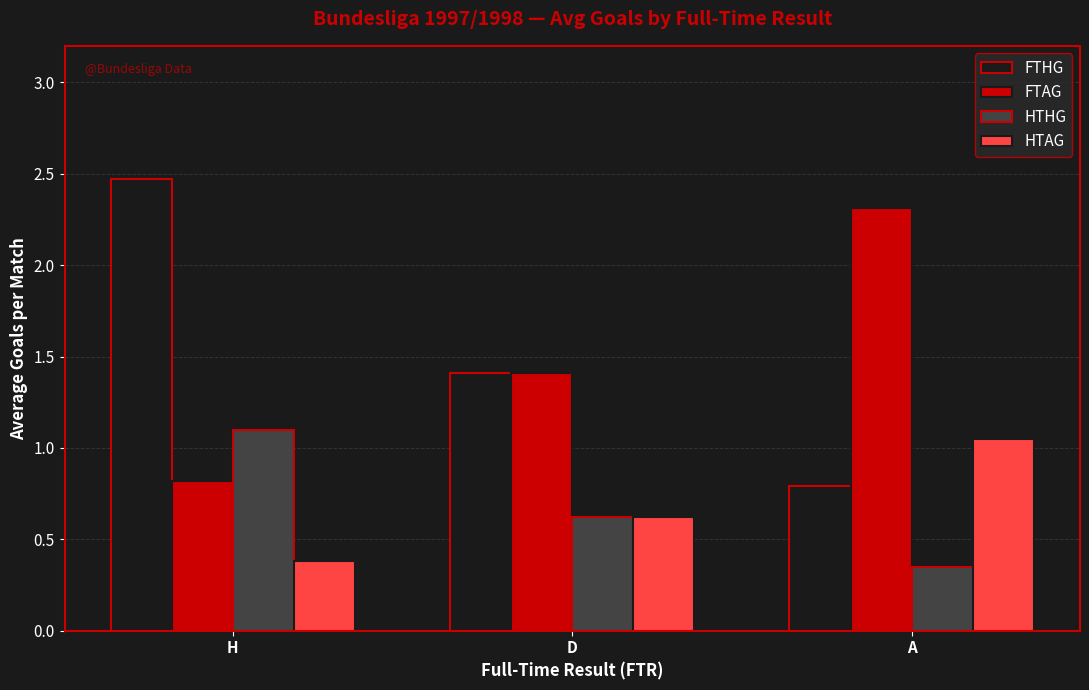

What is the total value across all series at D?

4.1